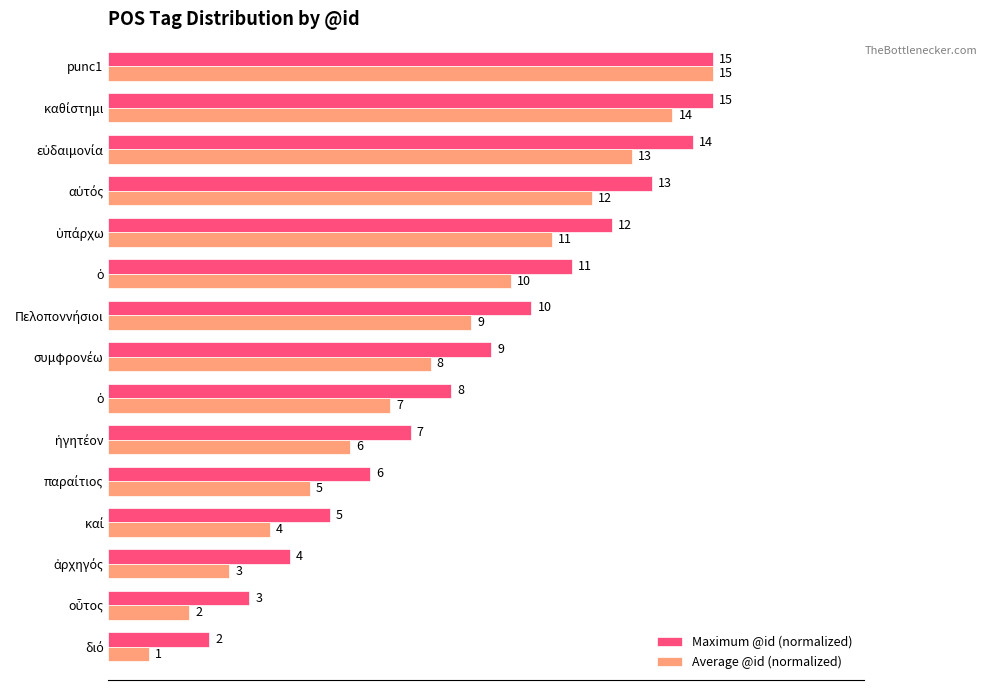

What are all the series names shown in the legend?

Maximum @id (normalized), Average @id (normalized)